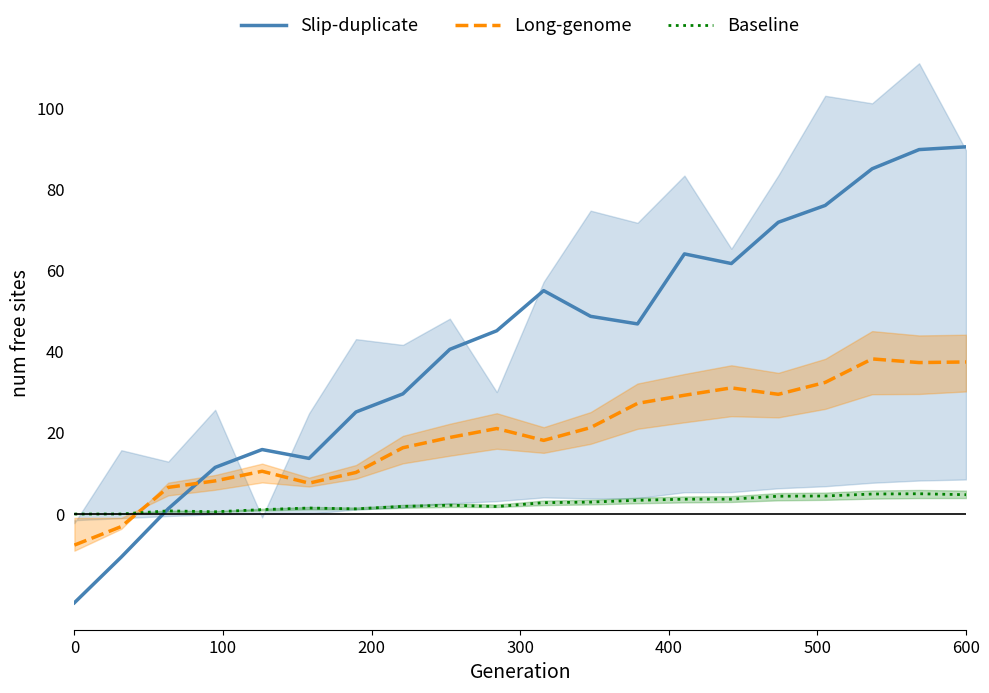

After their last crossing, which series has the higher values: Baseline or Long-genome?

Long-genome